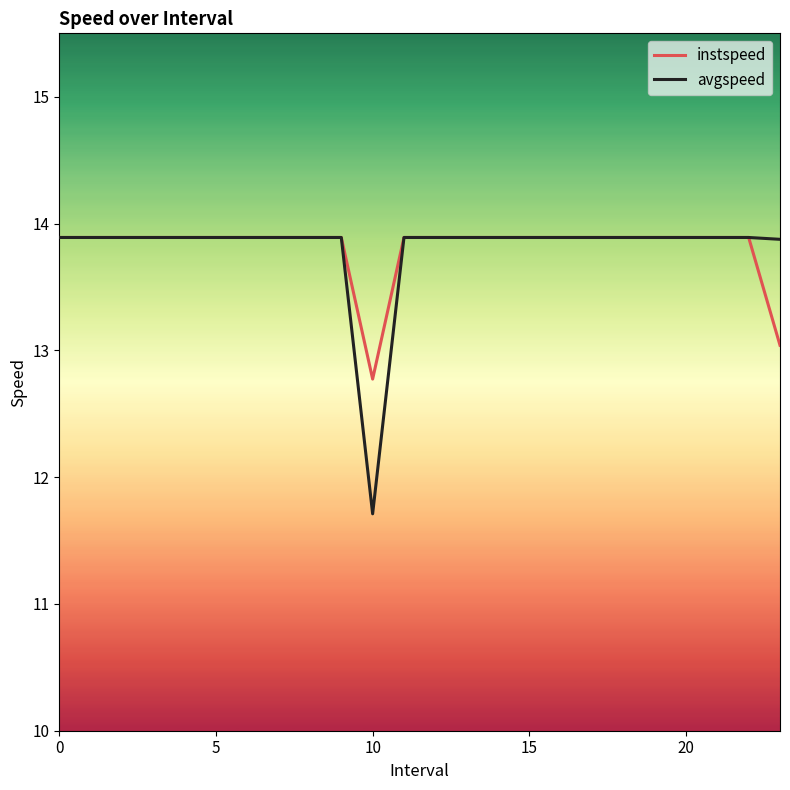

What is the smallest value displayed?

11.7